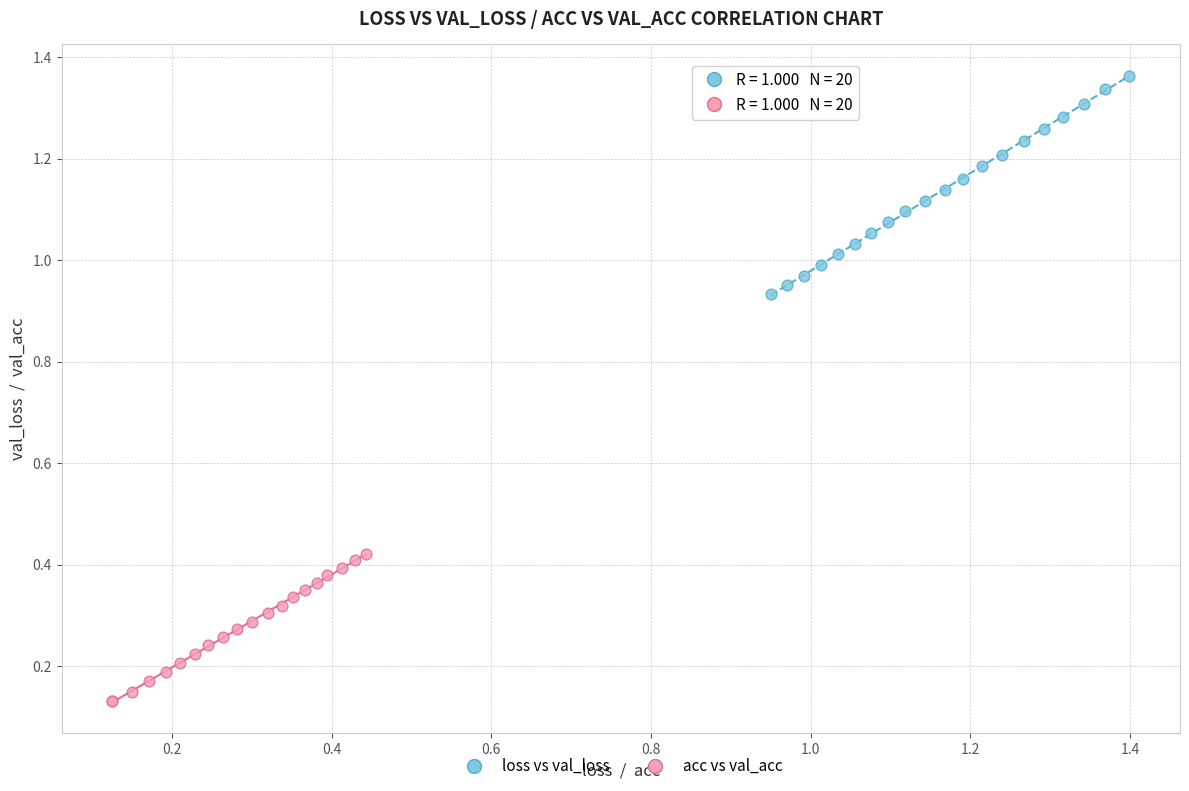

Which series has the widest spread of Y values?

loss vs val_loss